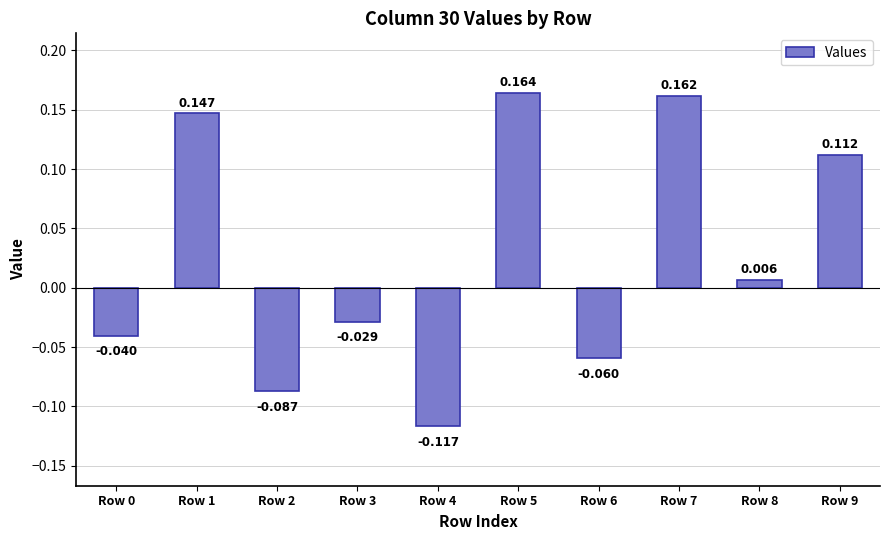

How many negative values are there?

5